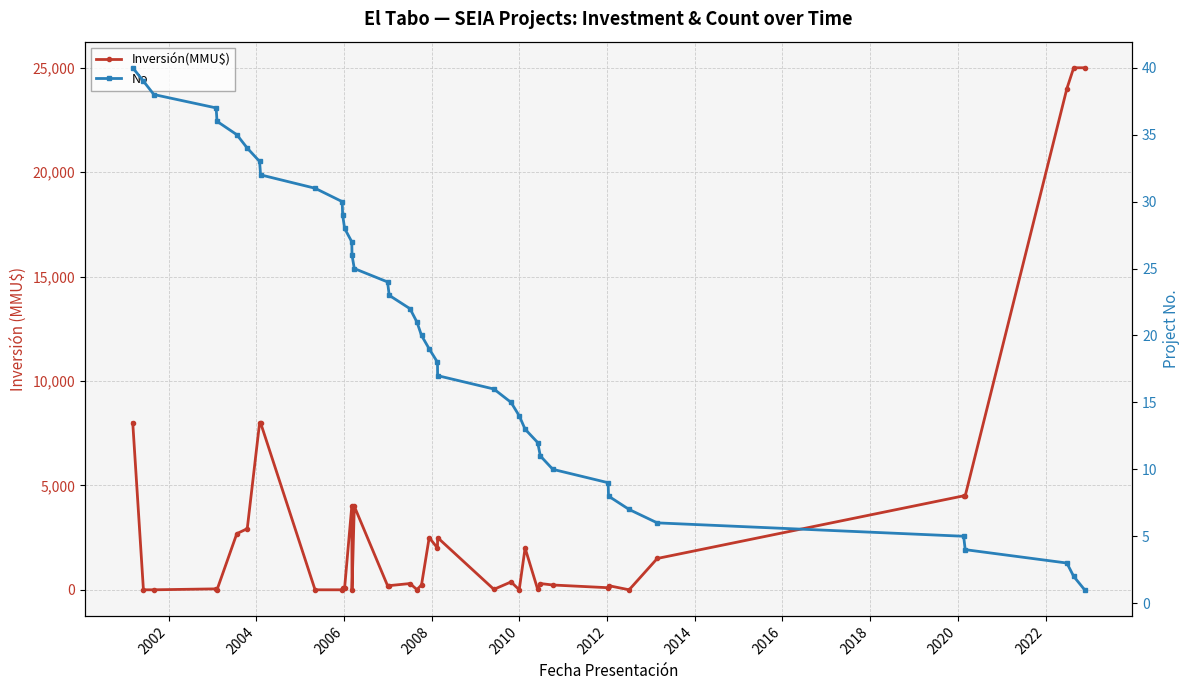

Rank the series by their maximum value, from lowest to highest.

No, Inversión(MMU$)